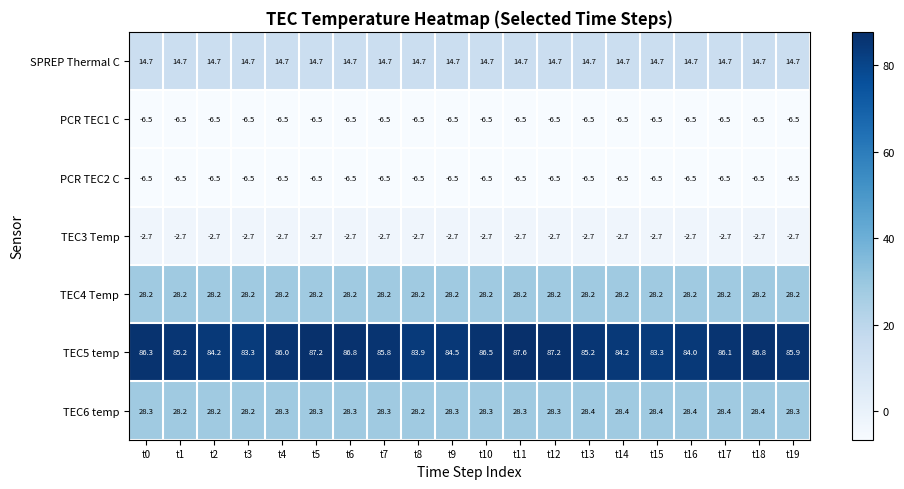

What is the minimum value shown in the chart?

-6.5